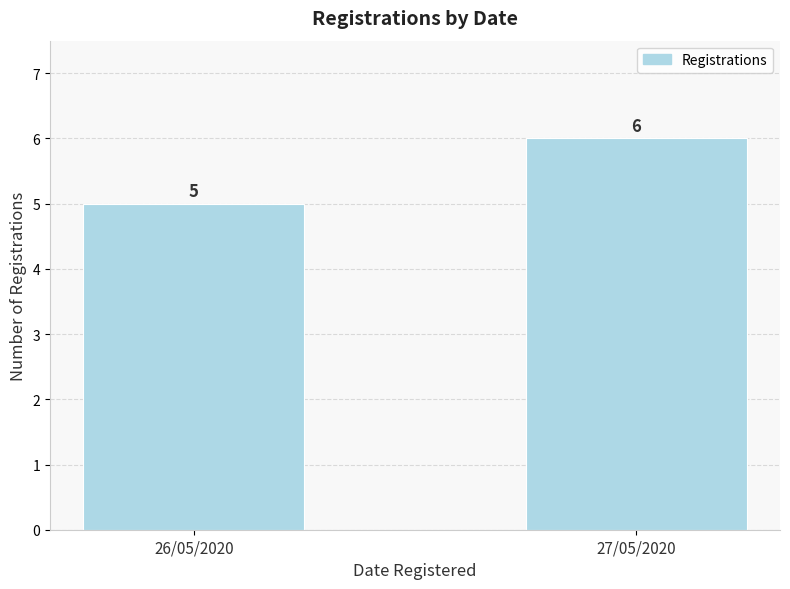

The chart shows a value of 3 at 27/05/2020. True or false?

False